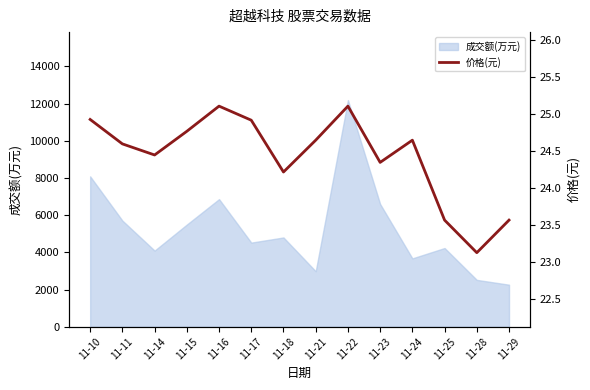

What is the difference between the values at 11-10 and 11-23?

0.6